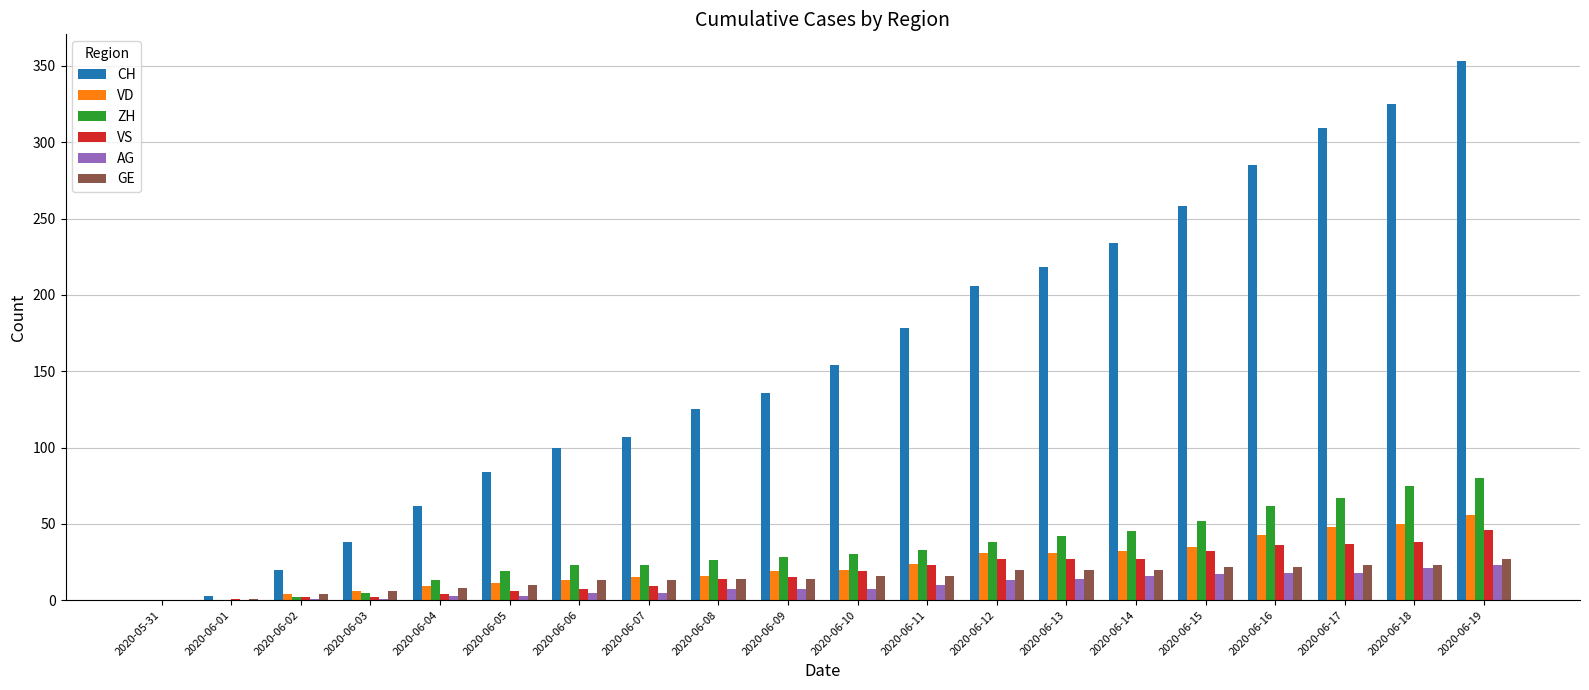

Between 2020-06-09 and 2020-06-12, which series saw the biggest shift?

CH